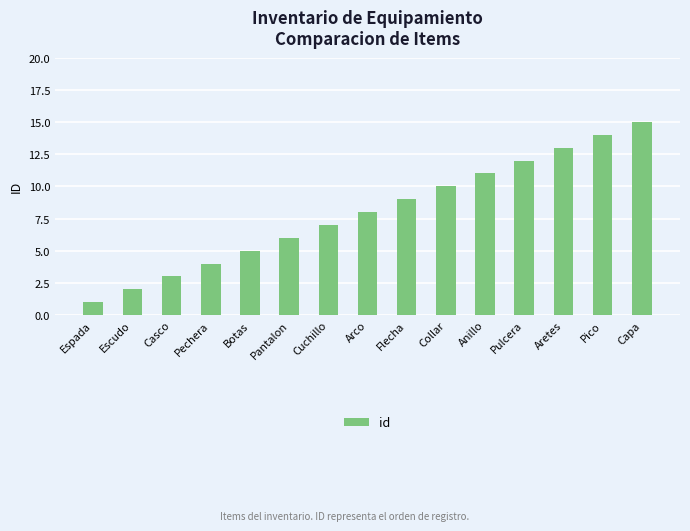

Is it true that the value at Pulcera is 3?

False